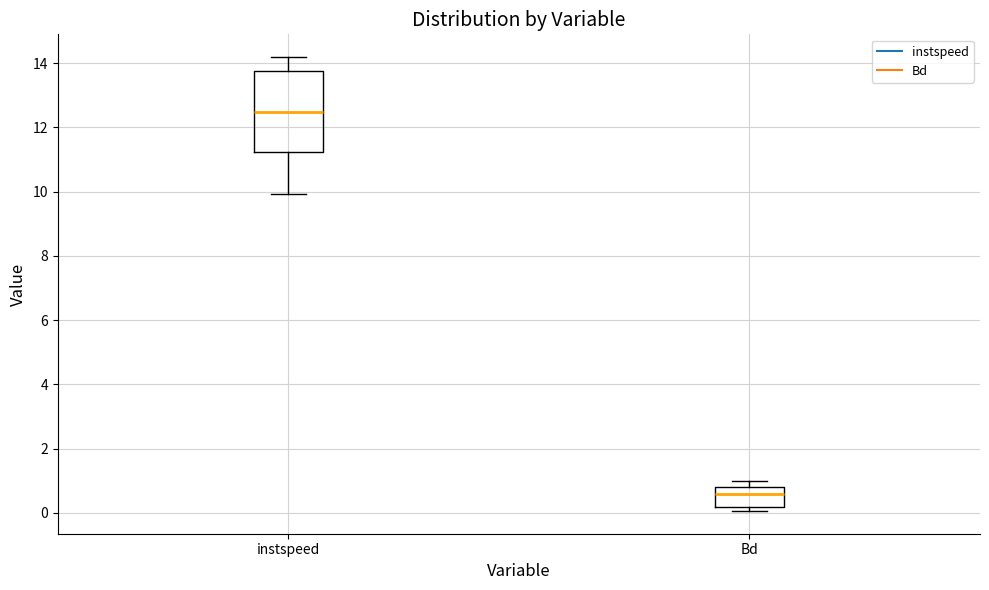

Which box is the tallest, from its lower edge to its upper edge?

instspeed